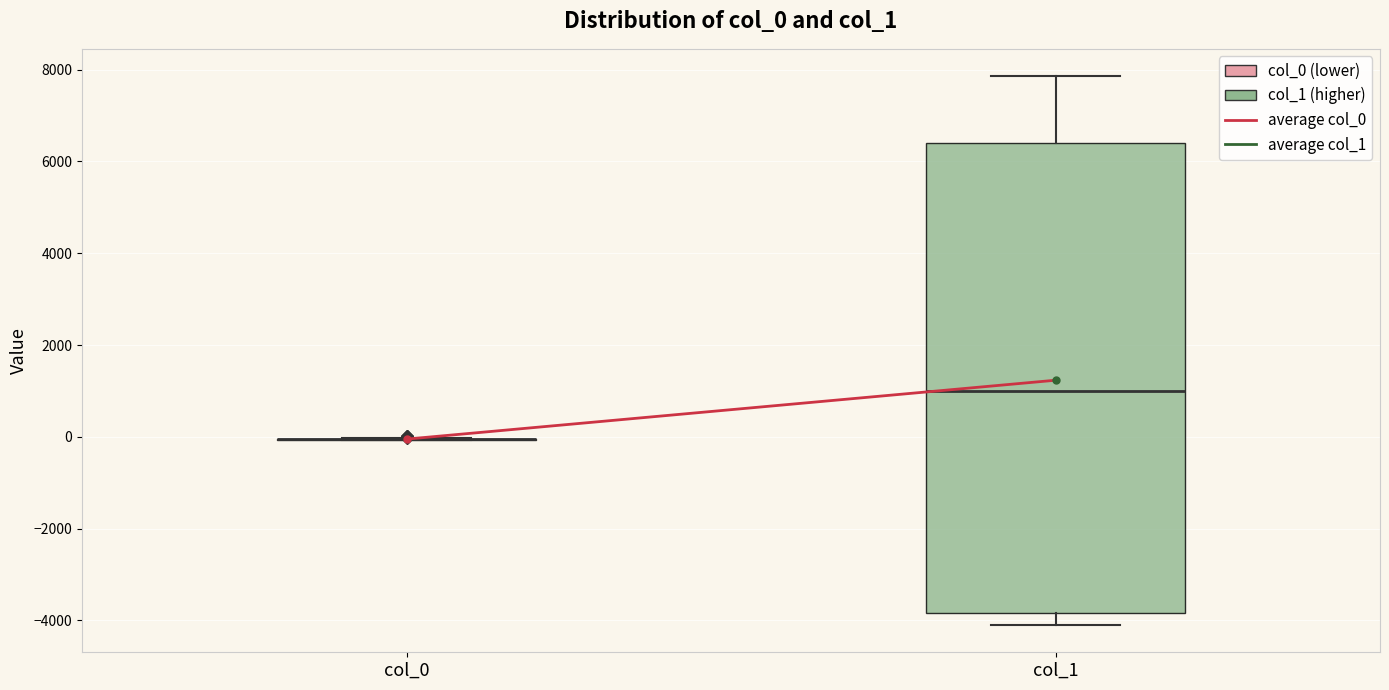

Reading left to right, read every box against the y-axis: the position of its median line, the range the box covers, and the ends of its whiskers. The values are not printed on the chart, so give them approximately, as read against the axis.

col_0: box collapsed to a line at 0, whiskers 0 to 0
col_1: median 1000, box -3800 to 6400, whiskers -4000 to 7800